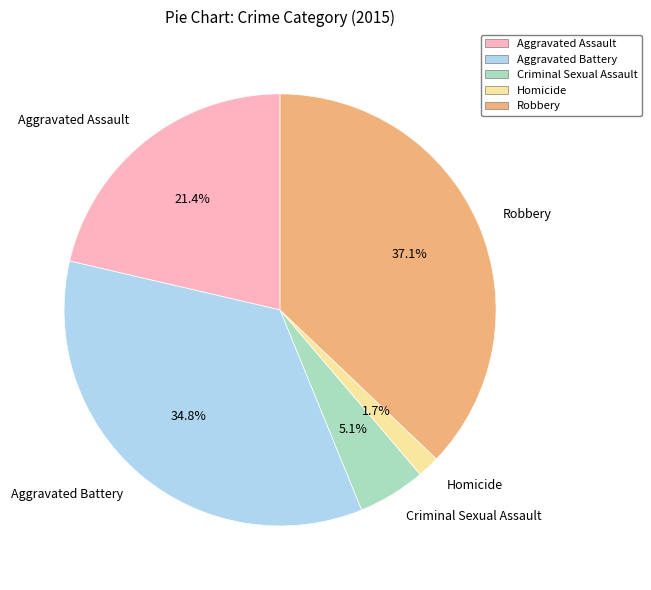

What is the smallest slice in the pie chart?

Homicide